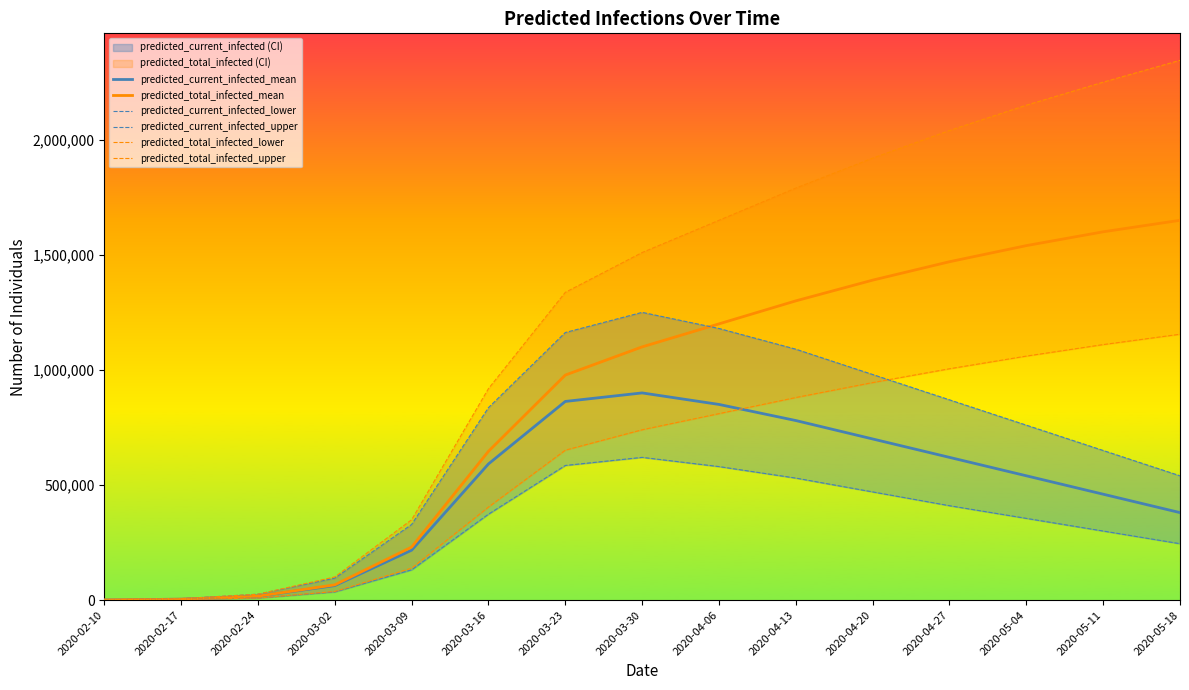

Which label corresponds to the largest value in the chart?

2020-05-18